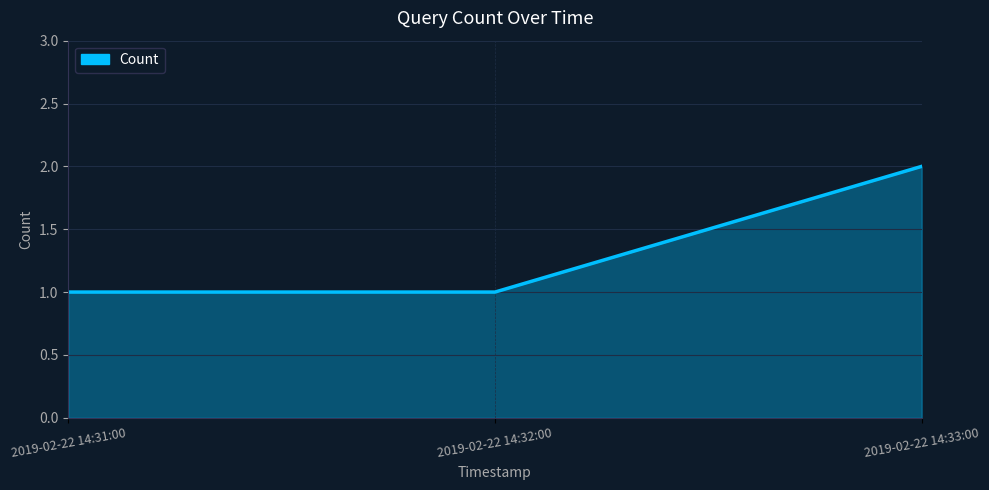

Reading left to right, list all the values displayed in this chart.

2019-02-22 14:31:00=1	2019-02-22 14:32:00=1	2019-02-22 14:33:00=2